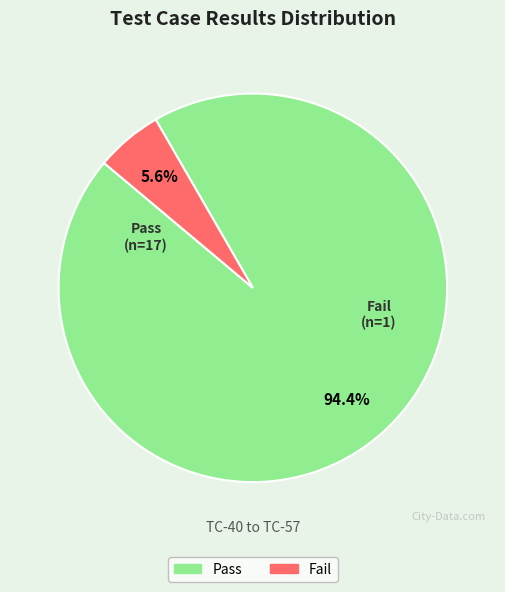

To the nearest percent, what is the combined percentage of Fail and Pass?

100%